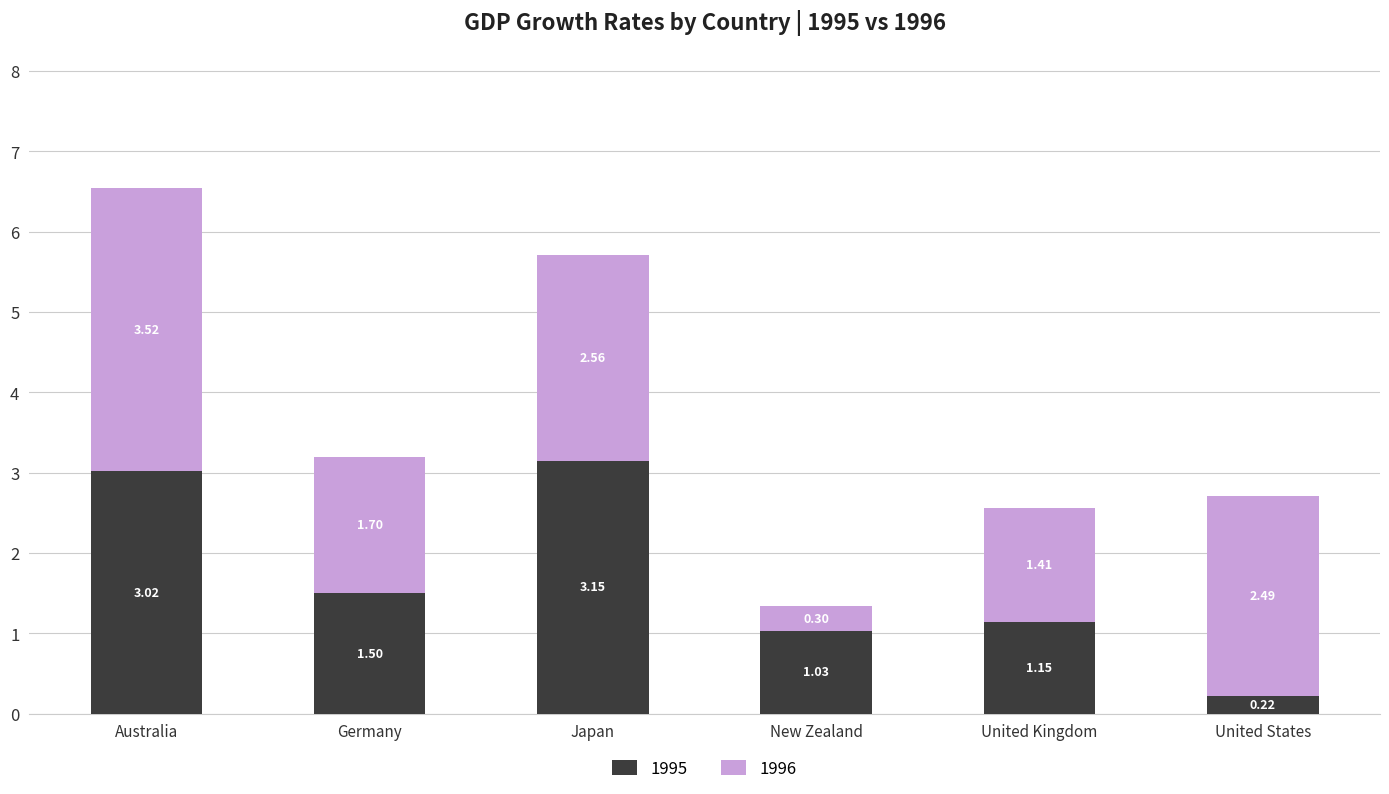

How many series are shown in this chart?

2